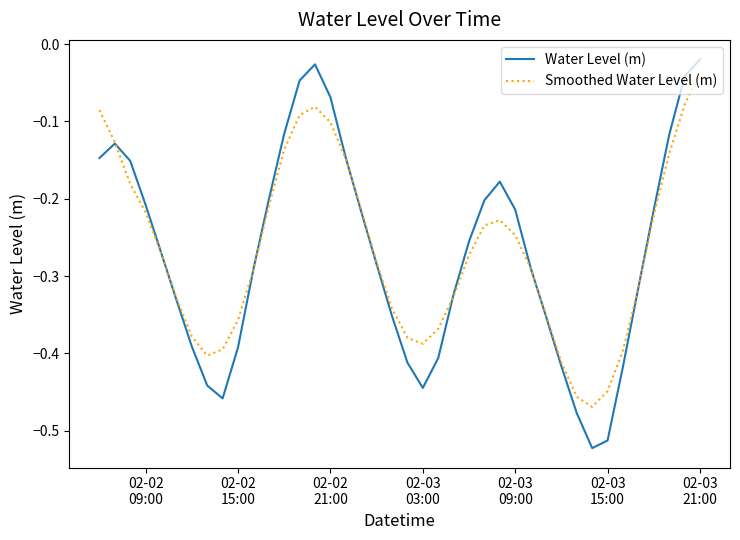

Which series has the widest spread of values?

Water Level (m)